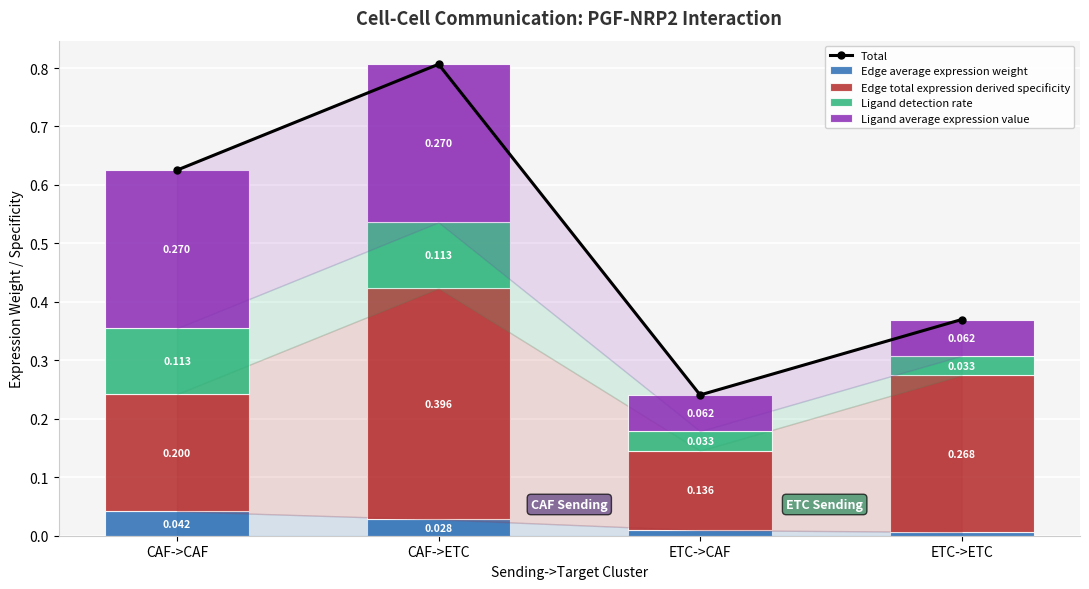

What is the total value across all series at CAF->ETC?

1.6